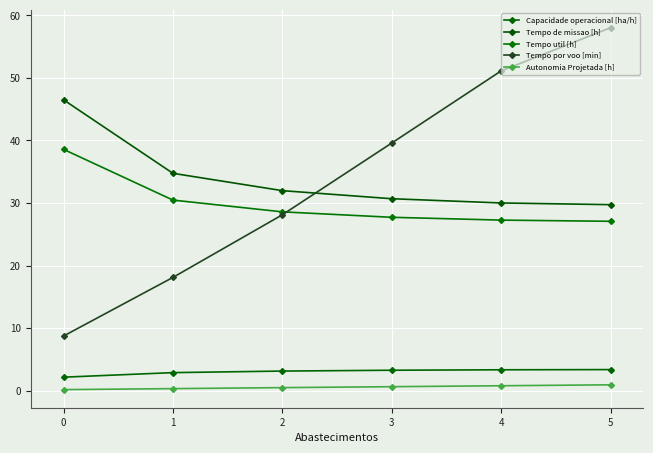

True or false: Capacidade operacional [ha/h] and Tempo de missao [h] cross at least once.

False